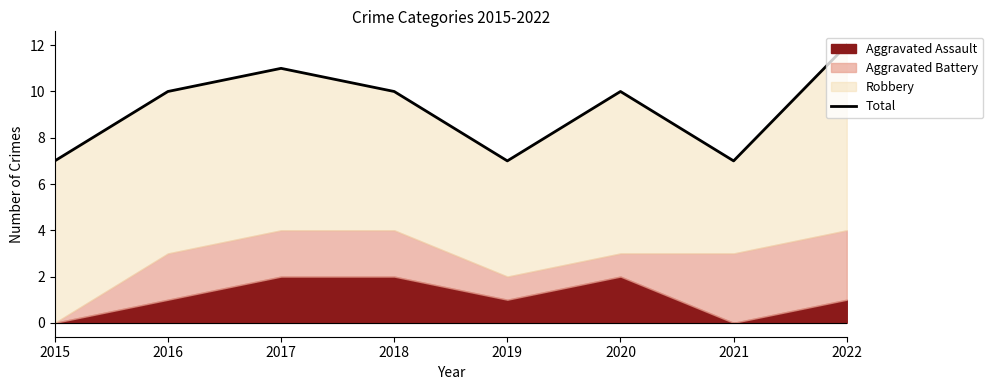

Which label corresponds to the smallest value in the chart?

2015